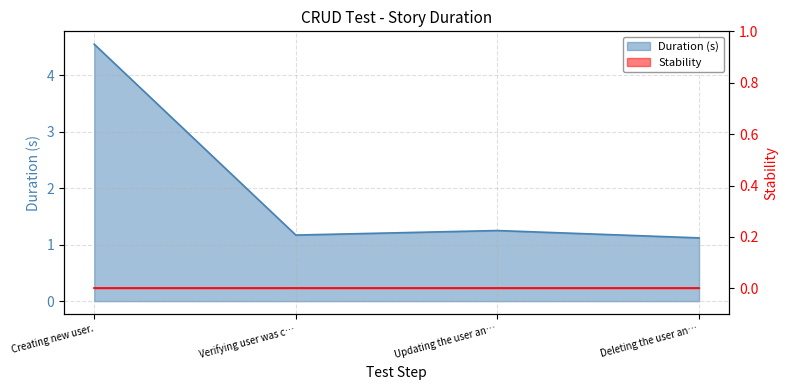

At which category does the chart reach its minimum across all series?

Deleting the user an…